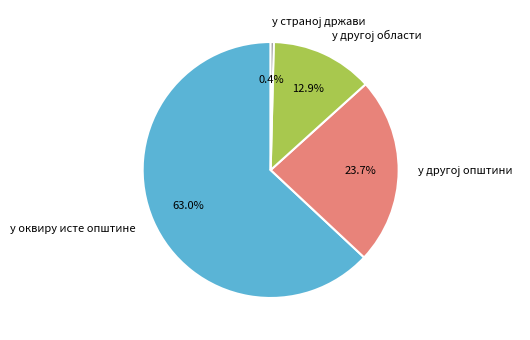

How many slices are in this pie chart?

4